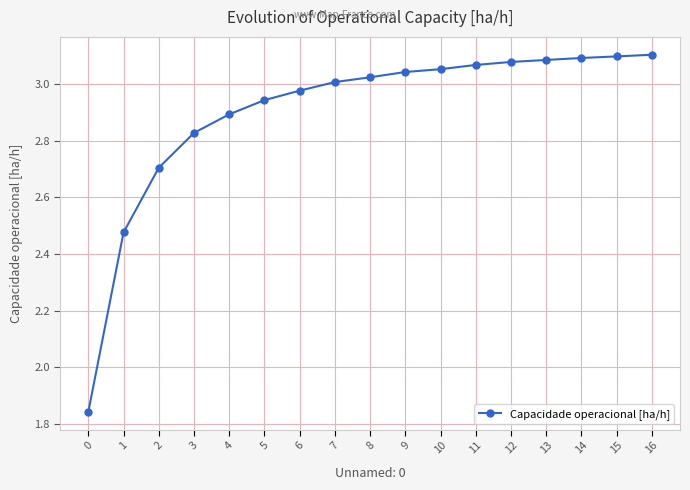

True or false: the data shows 1.7 at 10.

False